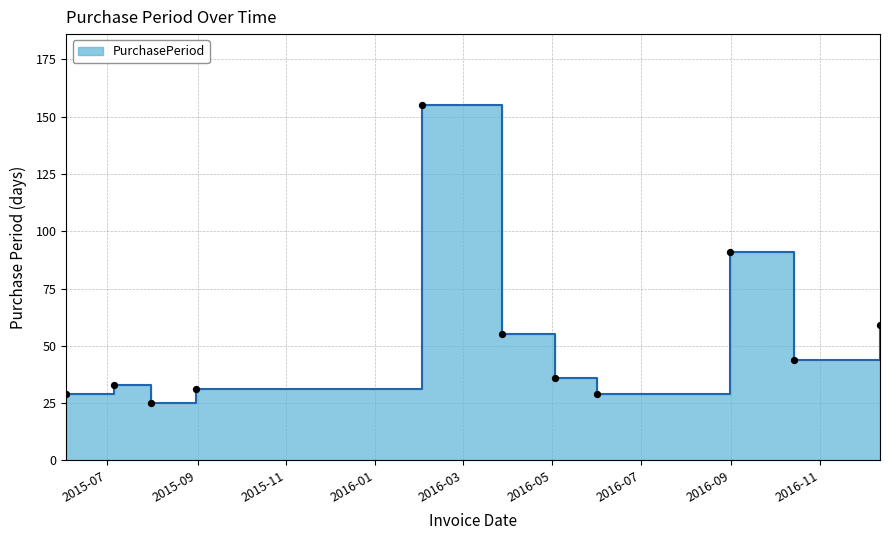

Approximately how many times larger is the value at 2015-06-03 compared to 2016-12-12?

0.5